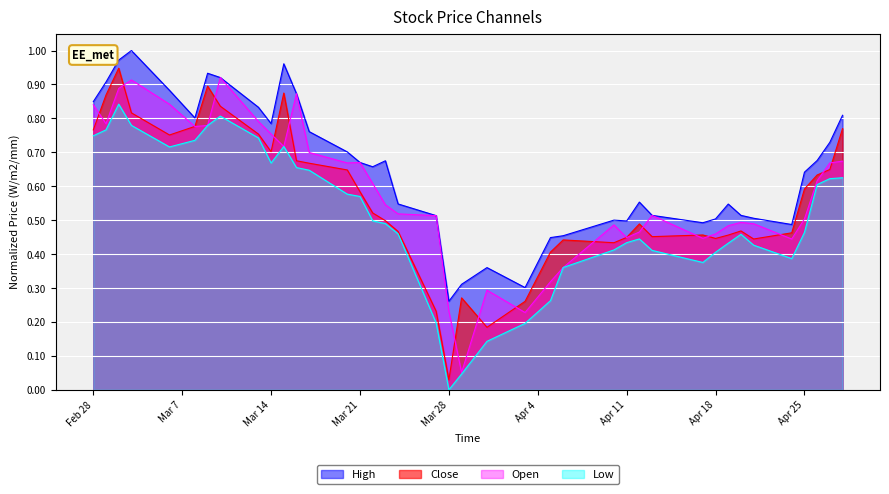

What is the maximum value shown in the chart?

1.0